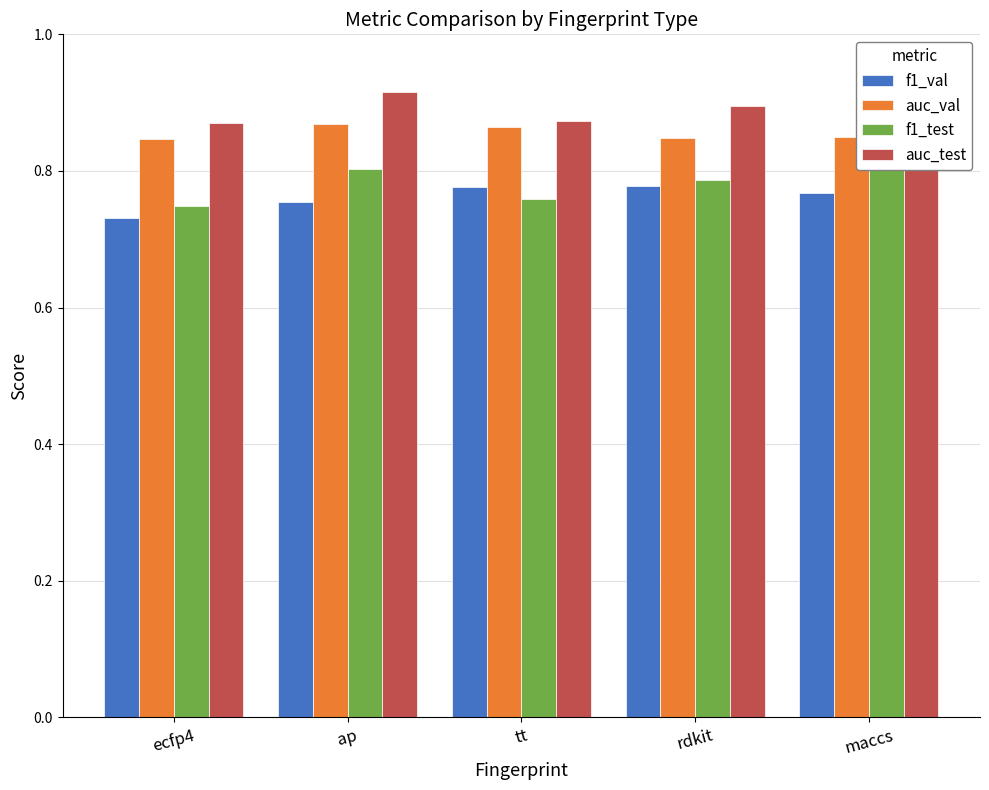

Is the value of f1_val at ecfp4 greater than the value of auc_test at rdkit?

No